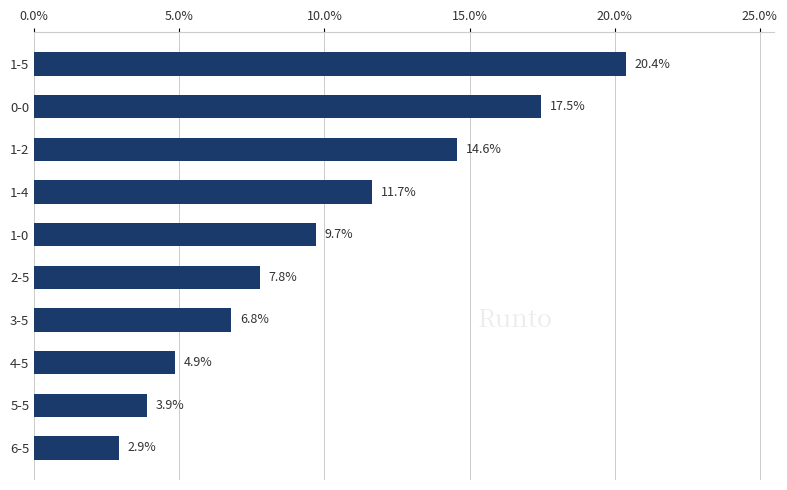

What is the smallest value displayed?

2.9